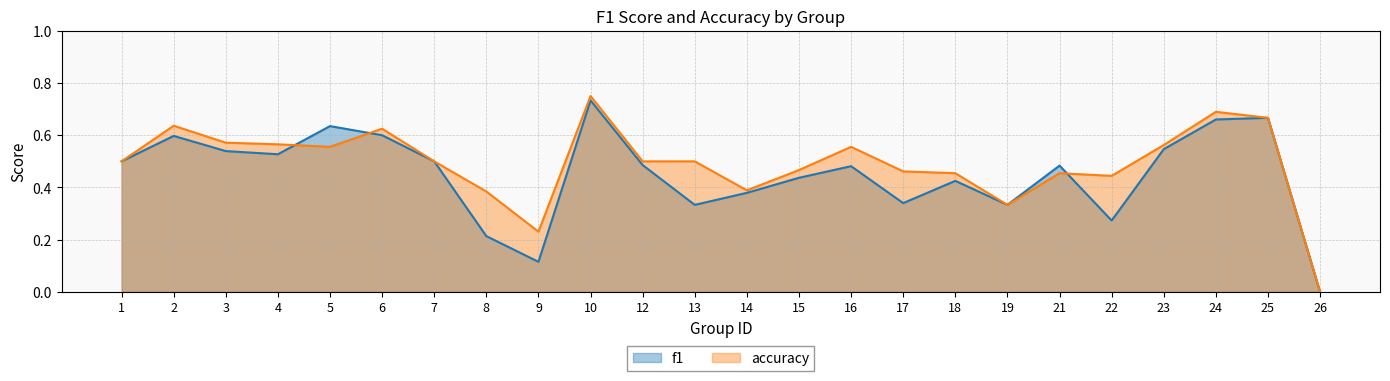

At which category does accuracy reach its first local peak?

2